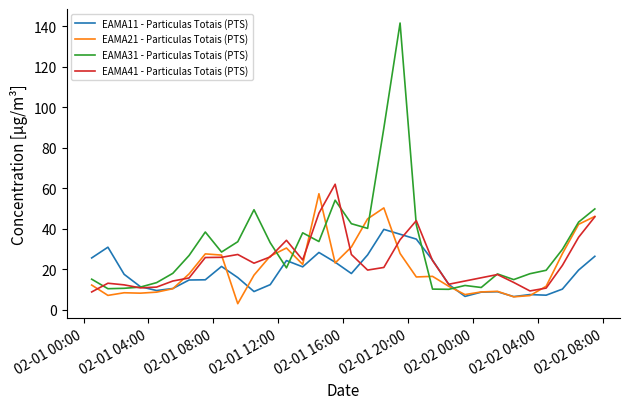

What is the maximum value shown in the chart?

141.7